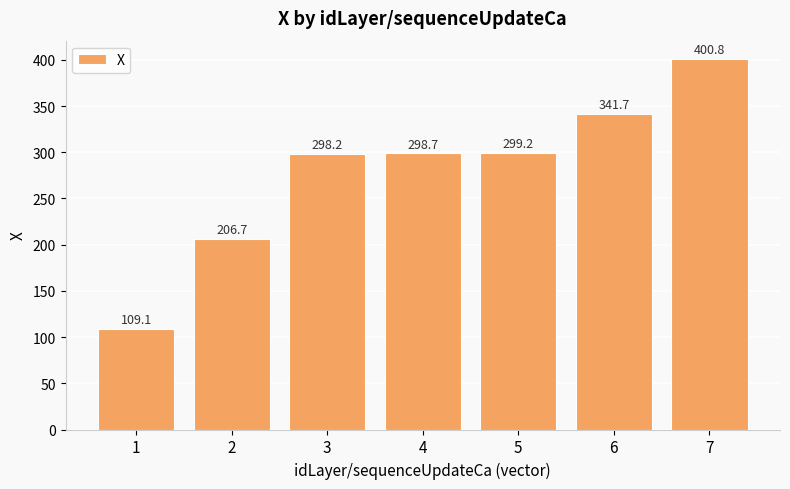

Rank the categories by value from highest to lowest.

7, 6, 5, 4, 3, 2, 1